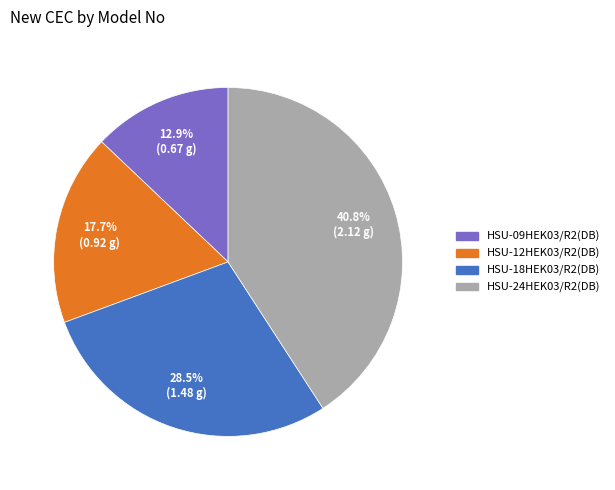

What is the ratio of the value at HSU-09HEK03/R2(DB) to the value at HSU-18HEK03/R2(DB)?

0.5